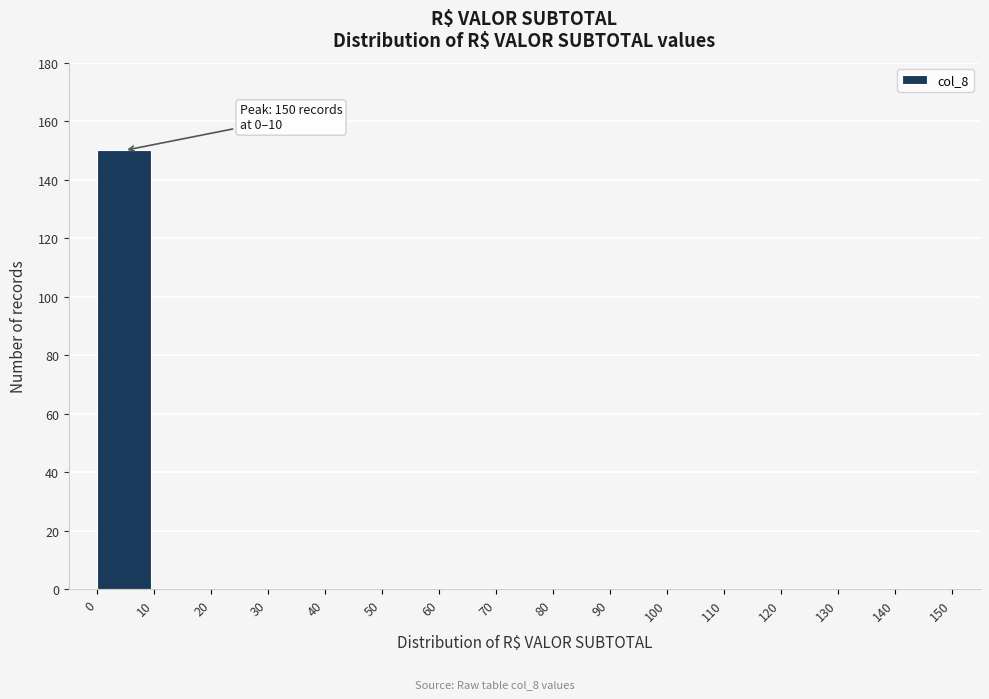

Over which range of the x-axis is the bar tallest?

0 to 10